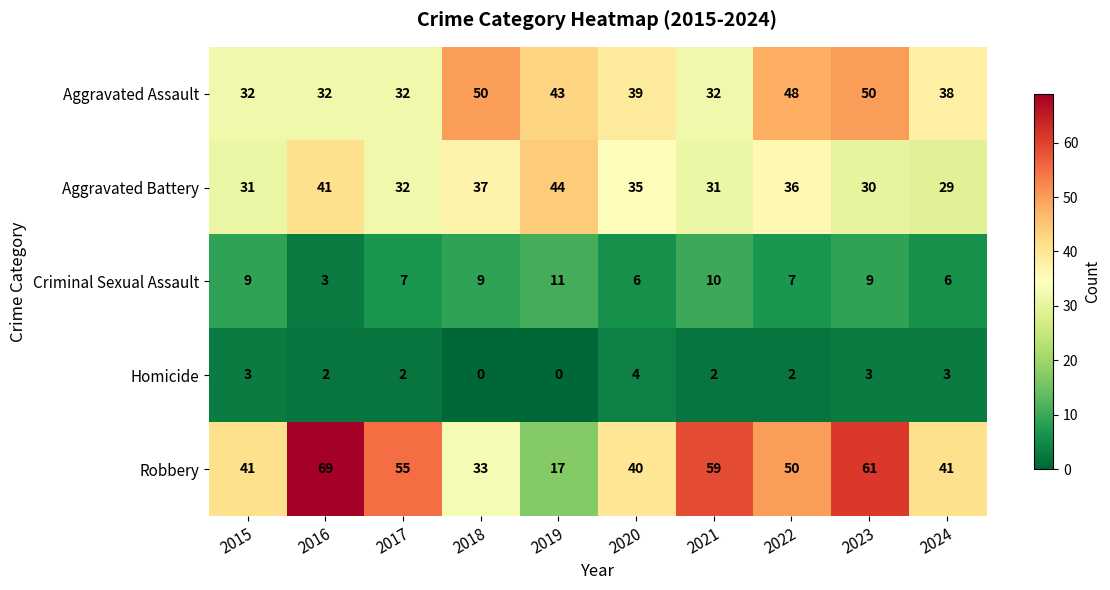

Which series has the widest spread of values?

Robbery